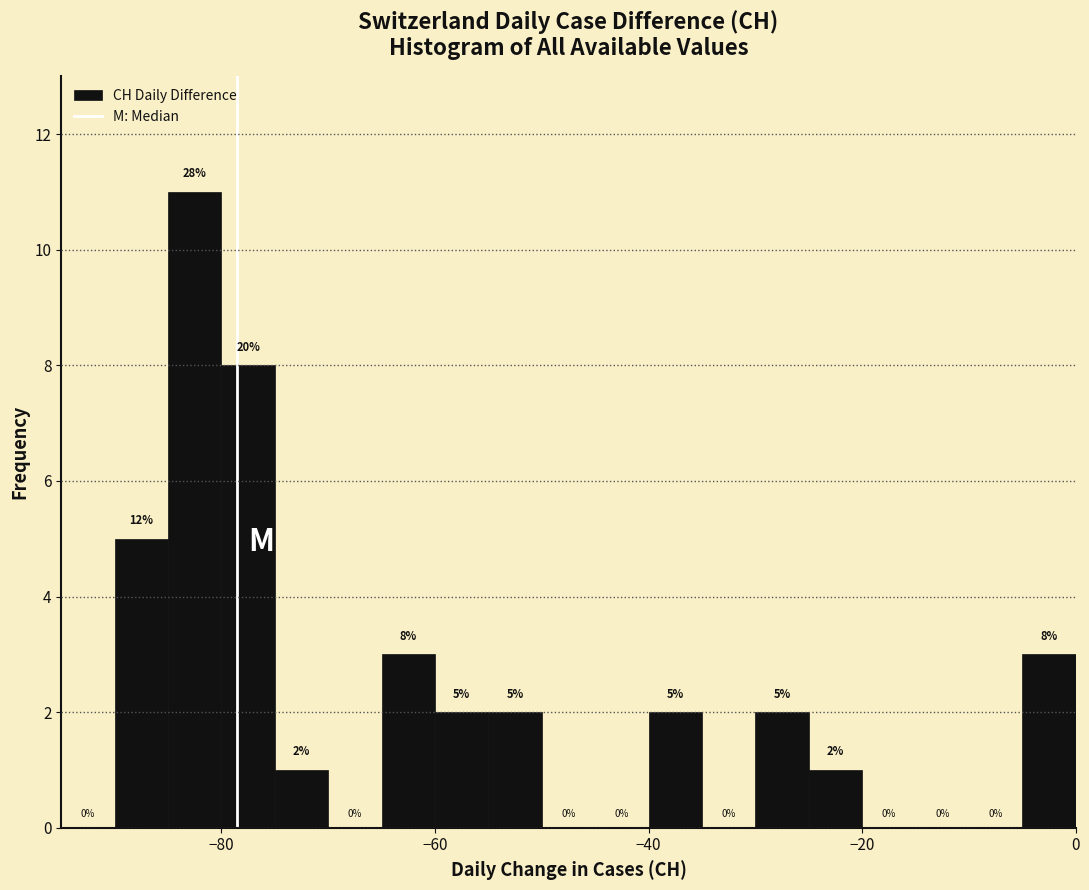

Around what value on the x-axis is the tallest bar? Give the approximate position of its centre, as read against the axis.

-82